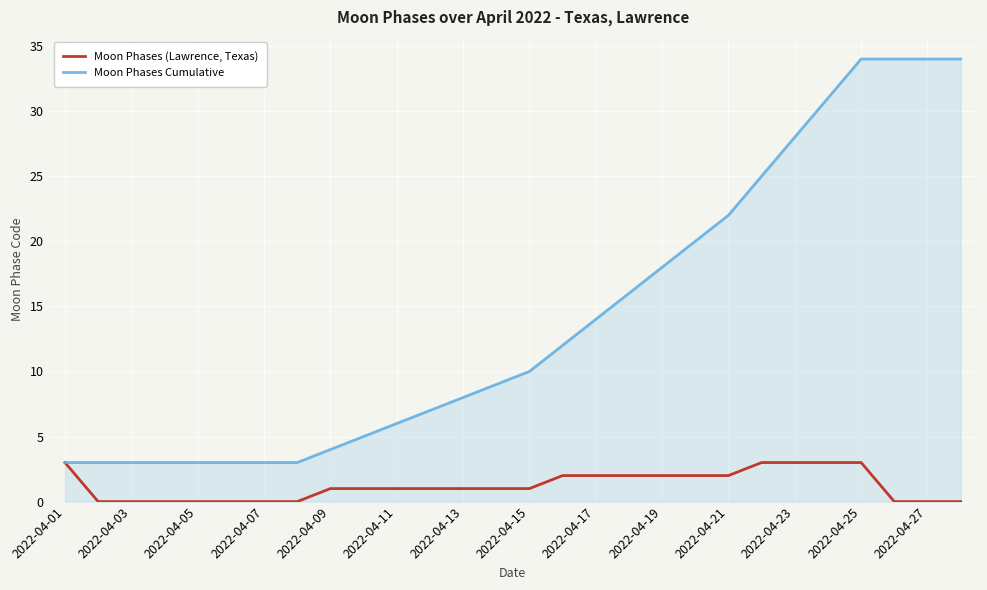

Rank the series by their average value, from lowest to highest.

Moon Phases (Lawrence, Texas), Moon Phases Cumulative